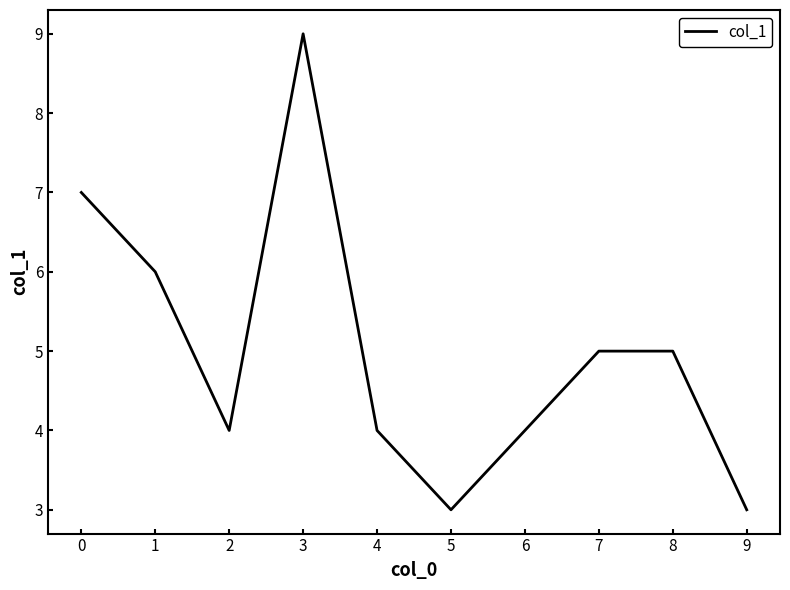

What is the smallest value displayed?

3